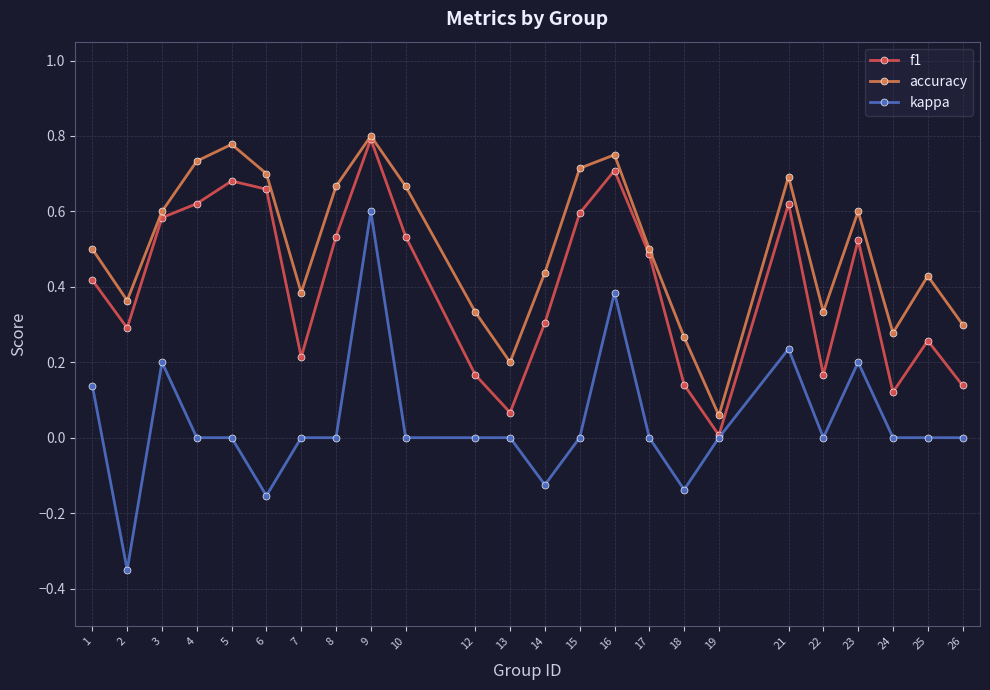

What is the total value across all series at 5?

1.5